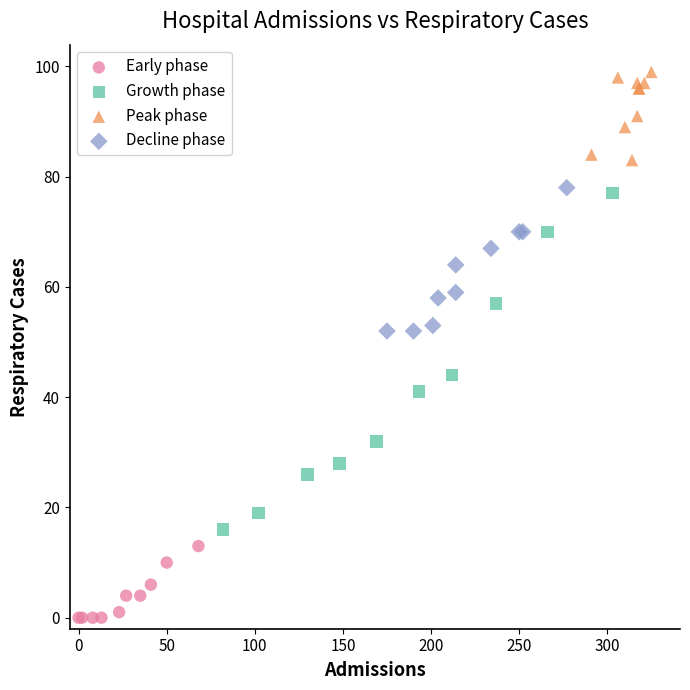

Which series contains the highest Y value?

Peak phase